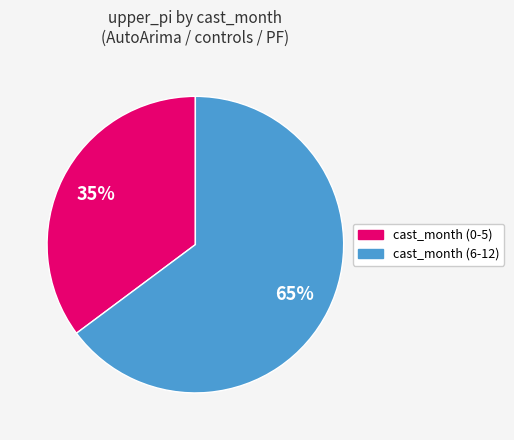

The cast_month (6-12) slice represents 79% of the pie. True or false?

False